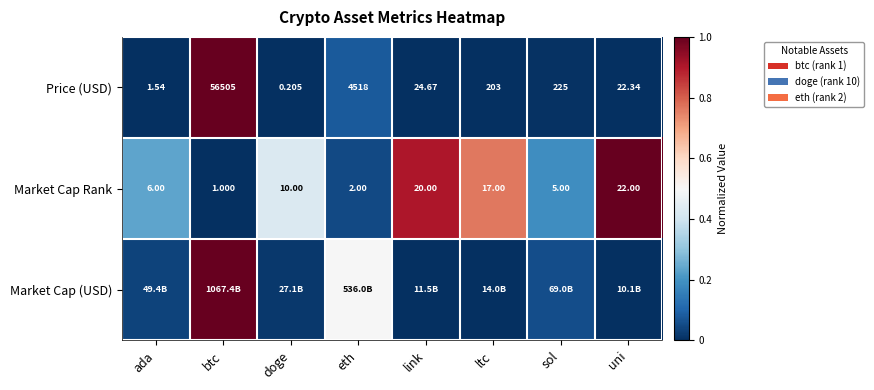

Which category has the lowest value in the Market Cap Rank series?

btc